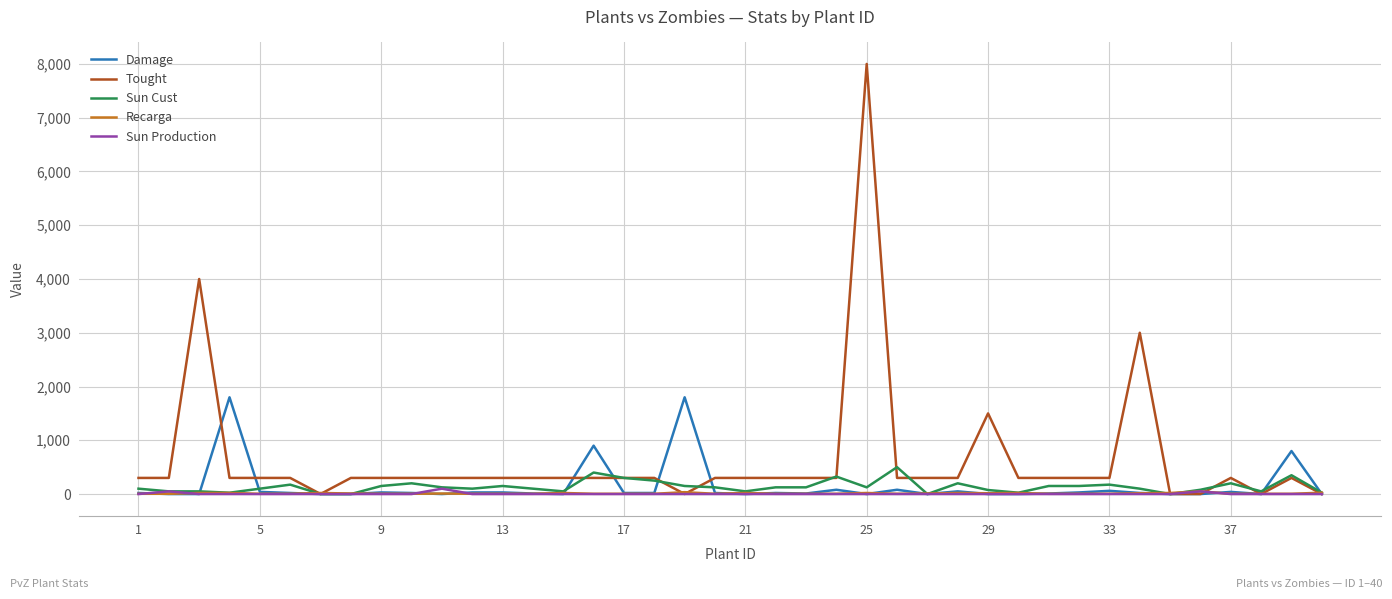

Does the chart display data point markers on the line(s)?

No